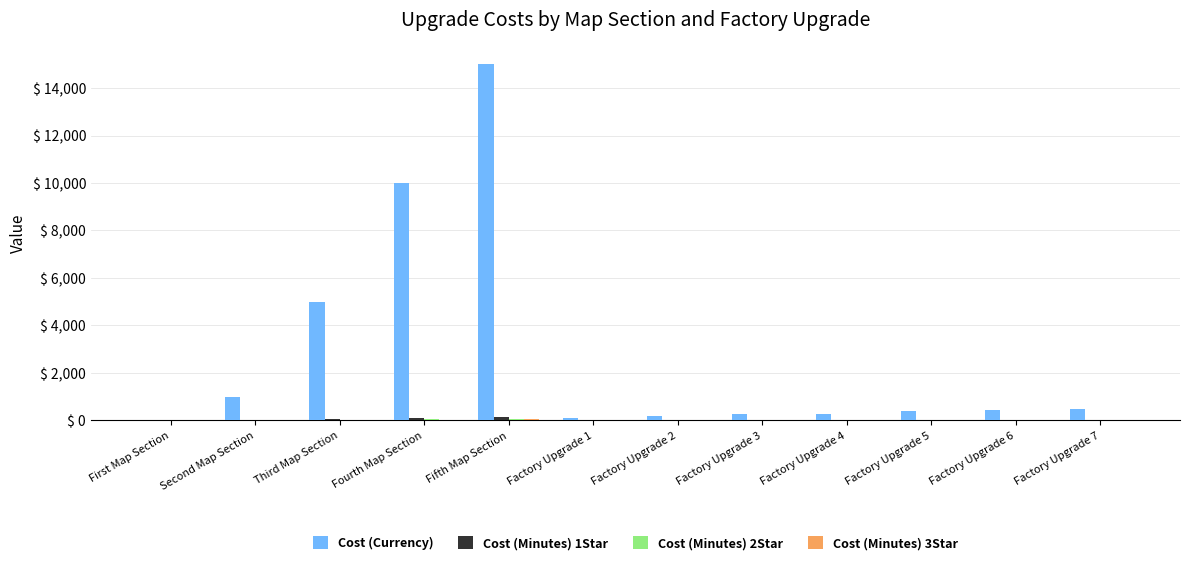

The Cost (Currency) series shows 15062.9 at Fourth Map Section. True or false?

False